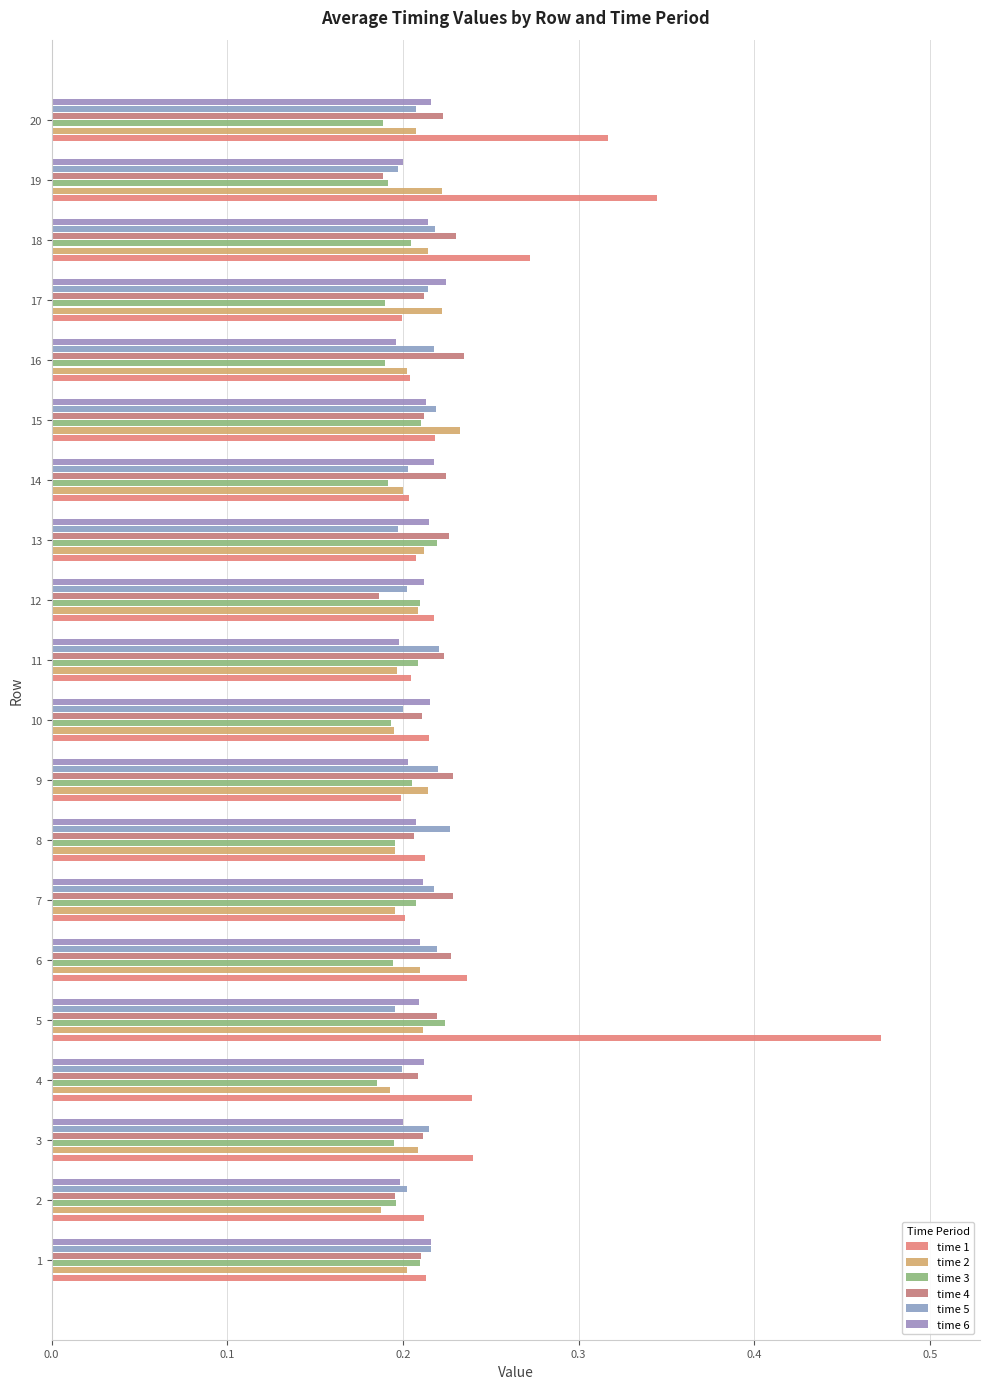

Which series has the widest spread of values?

time 1